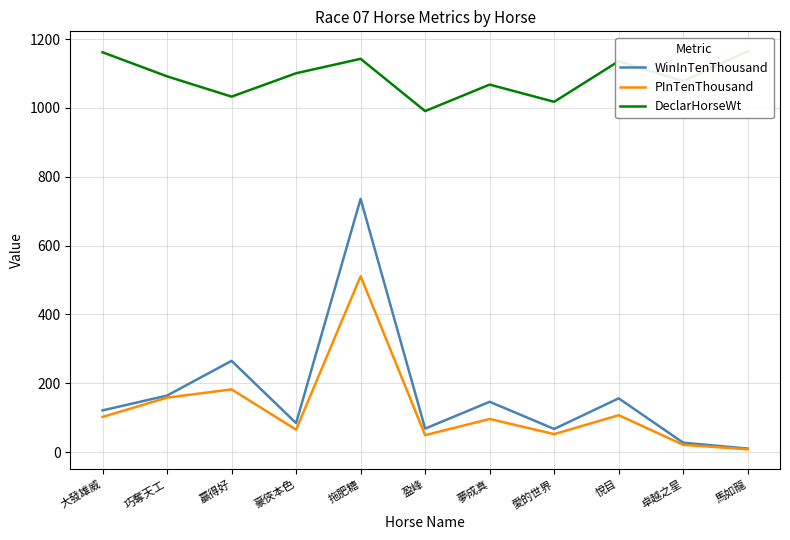

What is the approximate value of DeclarHorseWt at 悅目, to the nearest 10?

1140